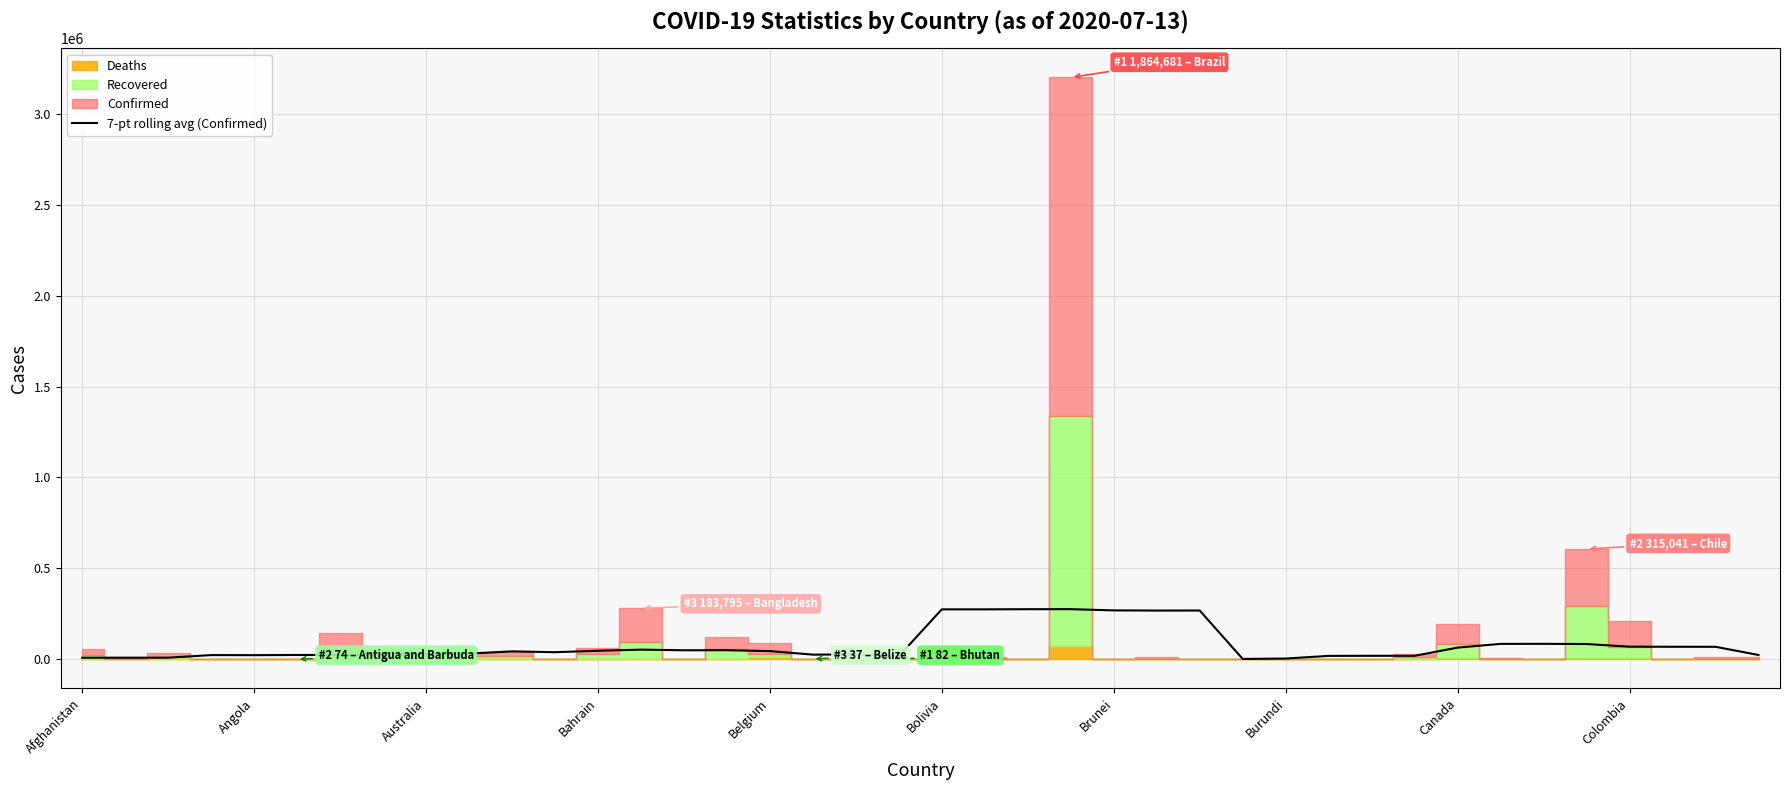

Is it true that 7-pt rolling avg (Confirmed) equals 452957.6 at Bolivia?

False